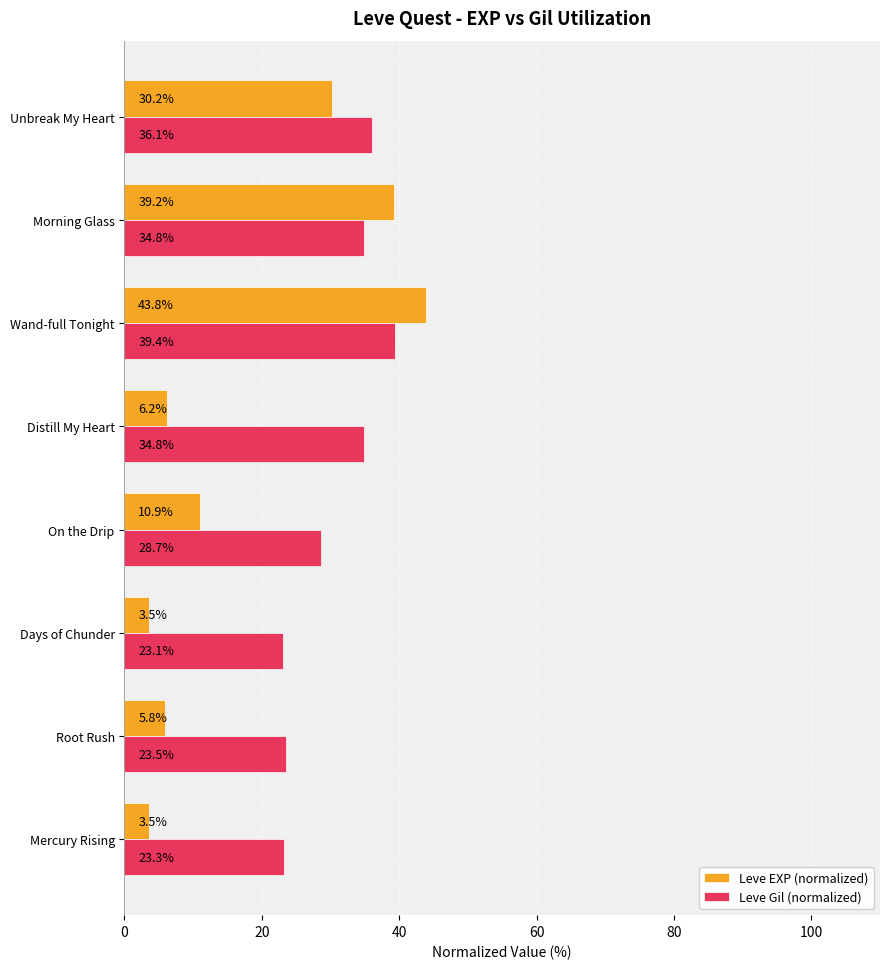

At which category is the sum across all series the highest?

Wand-full Tonight